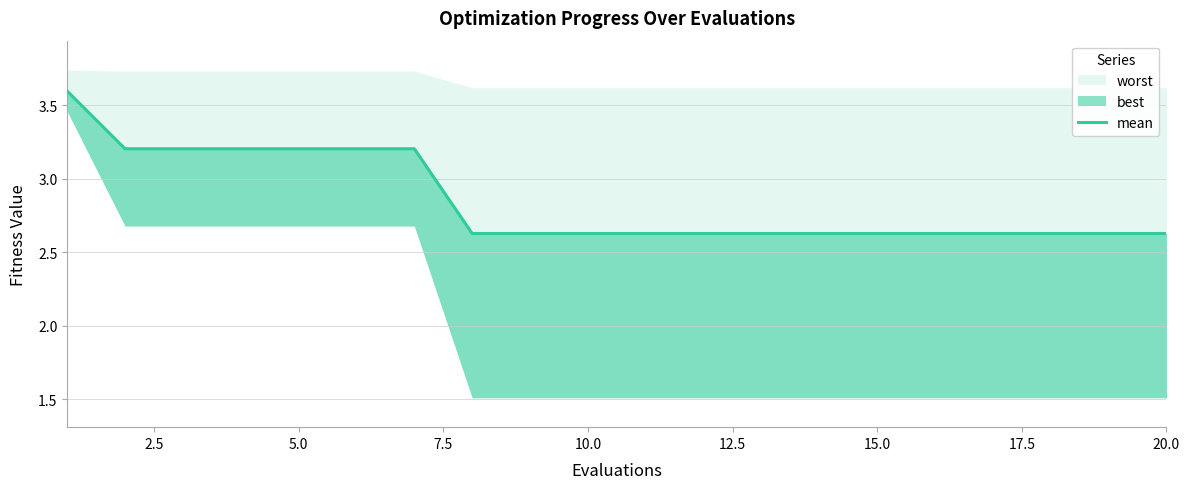

What is the difference between the second highest and minimum values?

0.6